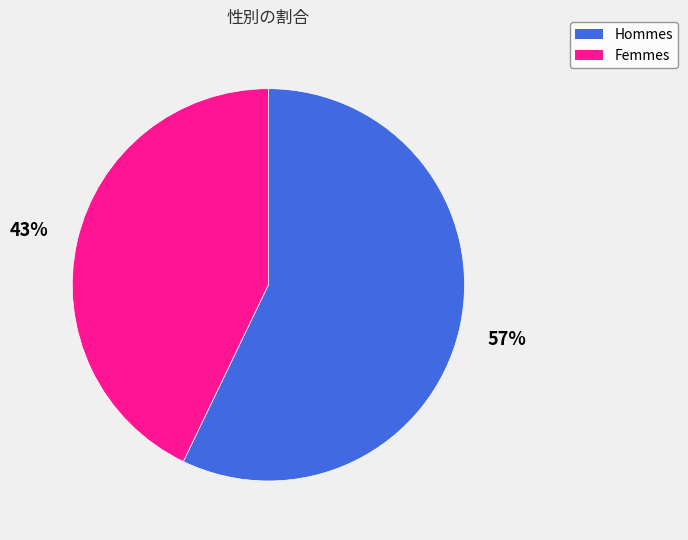

To the nearest percent, what is the difference between the largest and smallest slice percentages?

14%